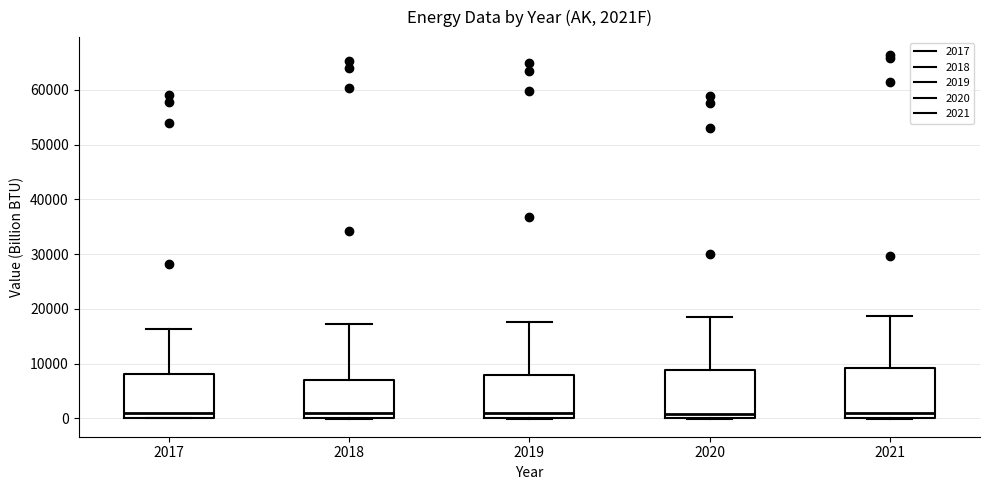

Reading left to right, transcribe this box plot: for each box, give where its median line is, the range the box spans, and where its two whiskers end, as read against the y-axis. The values are not printed on the chart, so give them approximately, as read against the axis.

2017: median 1000, box 0 to 8000, whiskers 0 to 16000
2018: median 1000, box 0 to 7000, whiskers 0 to 17000
2019: median 1000, box 0 to 8000, whiskers 0 to 18000
2020: median 1000, box 0 to 9000, whiskers 0 to 19000
2021: median 1000, box 0 to 9000, whiskers 0 to 19000